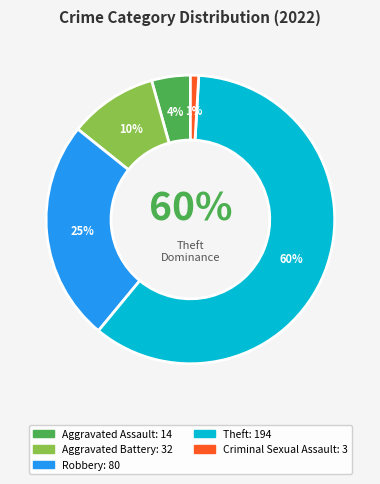

True or false: Theft accounts for 52% of the total.

False